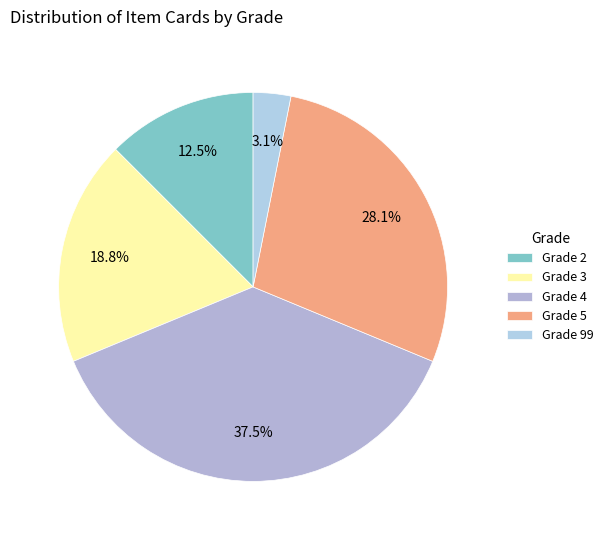

Is it true that Grade 2 is 12% of the pie?

True